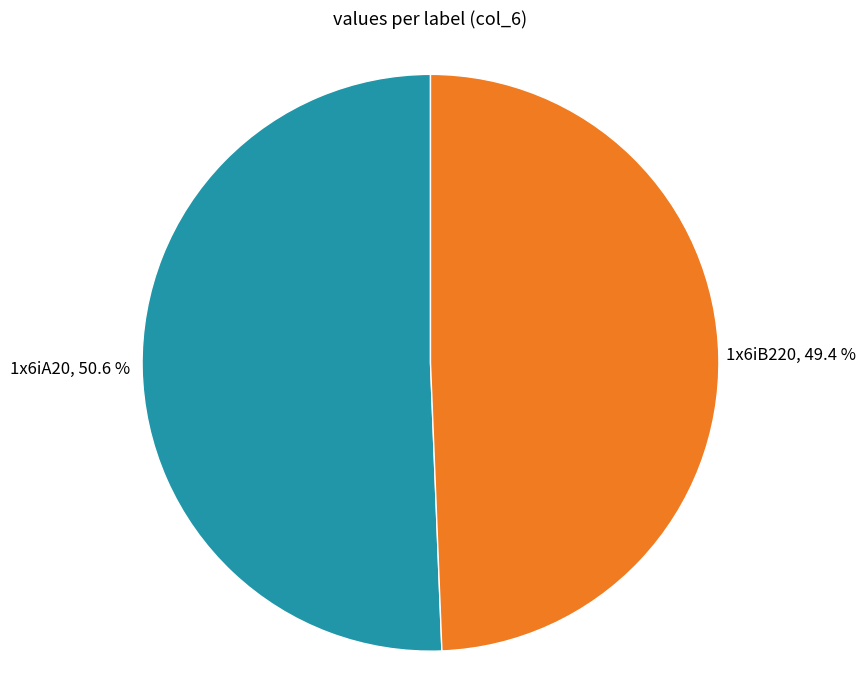

Does any single category account for the majority?

Yes